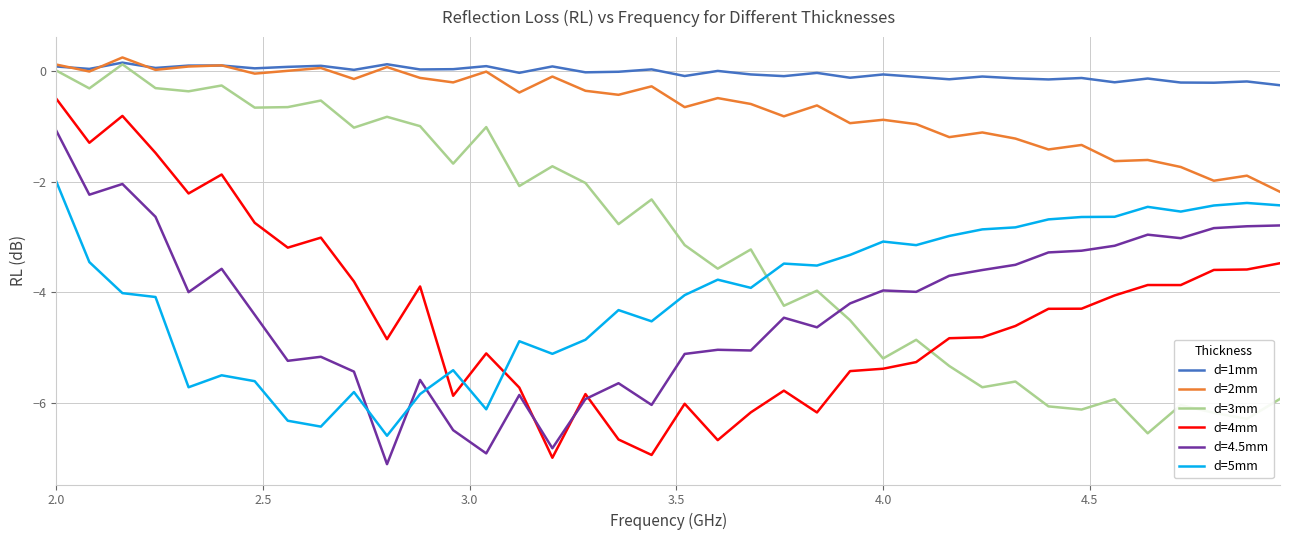

How many distinct data groups are displayed?

6